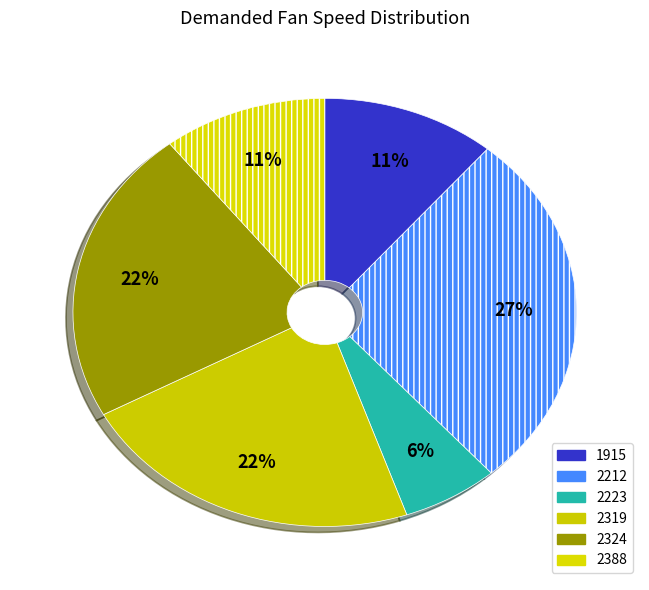

To the nearest percent, what portion does 2212 represent?

27%